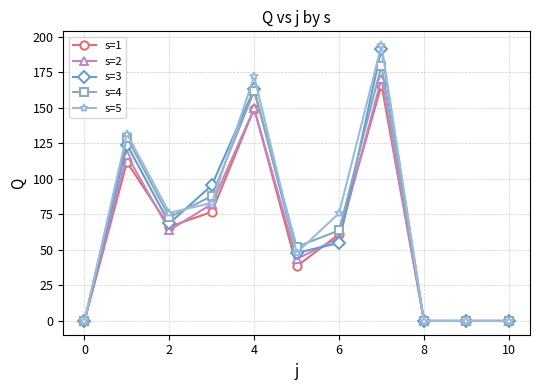

Which series has the largest range (max minus min)?

s=5